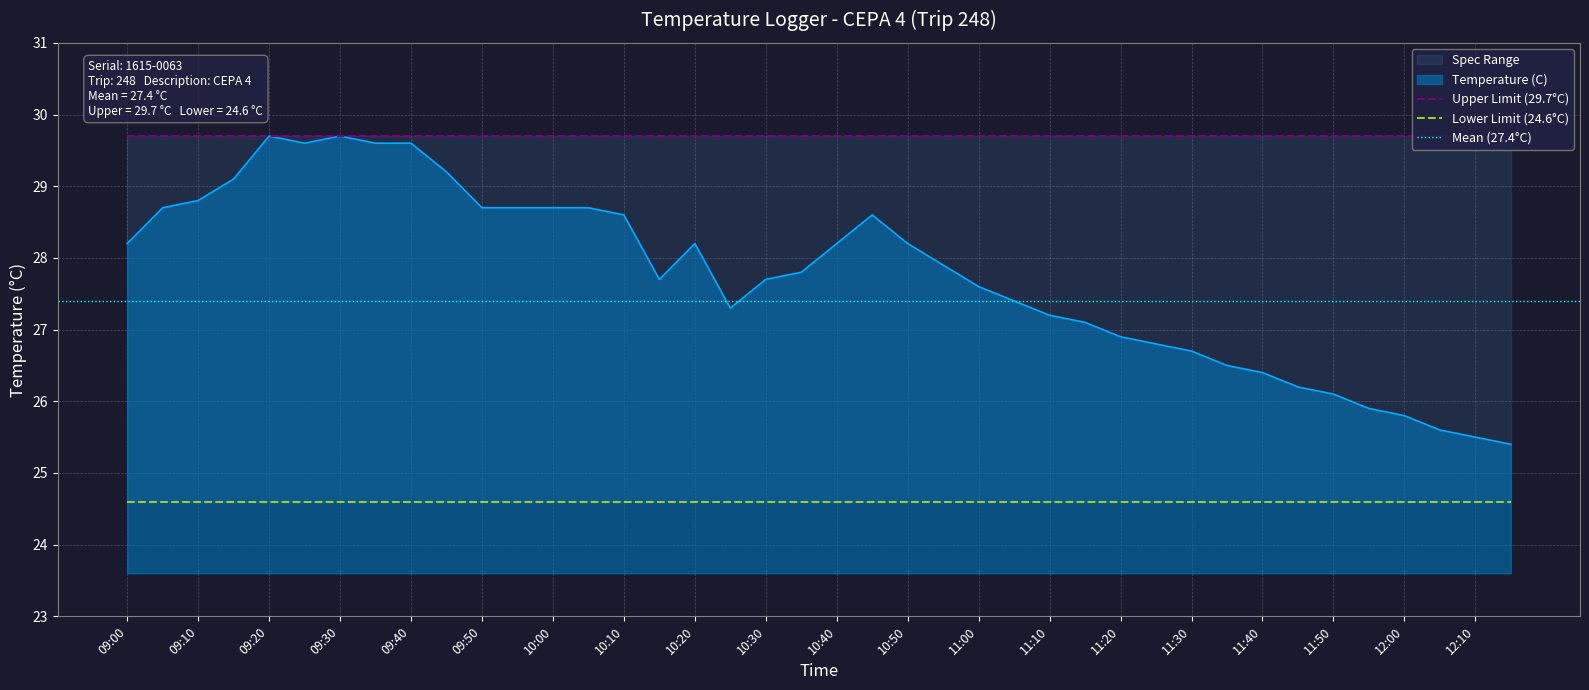

Reading left to right, list all the values displayed in this chart.

Temperature (C): 09:00=28.2	09:05=28.7	09:10=28.8	09:15=29.1	09:20=29.7	09:25=29.6	09:30=29.7	09:35=29.6	09:40=29.6	09:45=29.2	09:50=28.7	09:55=28.7	10:00=28.7	10:05=28.7	10:10=28.6	10:15=27.7	10:20=28.2	10:25=27.3	10:30=27.7	10:35=27.8	10:40=28.2	10:45=28.6	10:50=28.2	10:55=27.9	11:00=27.6	11:05=27.4	11:10=27.2	11:15=27.1	11:20=26.9	11:25=26.8	11:30=26.7	11:35=26.5	11:40=26.4	11:45=26.2	11:50=26.1	11:55=25.9	12:00=25.8	12:05=25.6	12:10=25.5	12:15=25.4
Upper Limit: 09:00=29.7	09:05=29.7	09:10=29.7	09:15=29.7	09:20=29.7	09:25=29.7	09:30=29.7	09:35=29.7	09:40=29.7	09:45=29.7	09:50=29.7	09:55=29.7	10:00=29.7	10:05=29.7	10:10=29.7	10:15=29.7	10:20=29.7	10:25=29.7	10:30=29.7	10:35=29.7	10:40=29.7	10:45=29.7	10:50=29.7	10:55=29.7	11:00=29.7	11:05=29.7	11:10=29.7	11:15=29.7	11:20=29.7	11:25=29.7	11:30=29.7	11:35=29.7	11:40=29.7	11:45=29.7	11:50=29.7	11:55=29.7	12:00=29.7	12:05=29.7	12:10=29.7	12:15=29.7
Lower Limit: 09:00=24.6	09:05=24.6	09:10=24.6	09:15=24.6	09:20=24.6	09:25=24.6	09:30=24.6	09:35=24.6	09:40=24.6	09:45=24.6	09:50=24.6	09:55=24.6	10:00=24.6	10:05=24.6	10:10=24.6	10:15=24.6	10:20=24.6	10:25=24.6	10:30=24.6	10:35=24.6	10:40=24.6	10:45=24.6	10:50=24.6	10:55=24.6	11:00=24.6	11:05=24.6	11:10=24.6	11:15=24.6	11:20=24.6	11:25=24.6	11:30=24.6	11:35=24.6	11:40=24.6	11:45=24.6	11:50=24.6	11:55=24.6	12:00=24.6	12:05=24.6	12:10=24.6	12:15=24.6